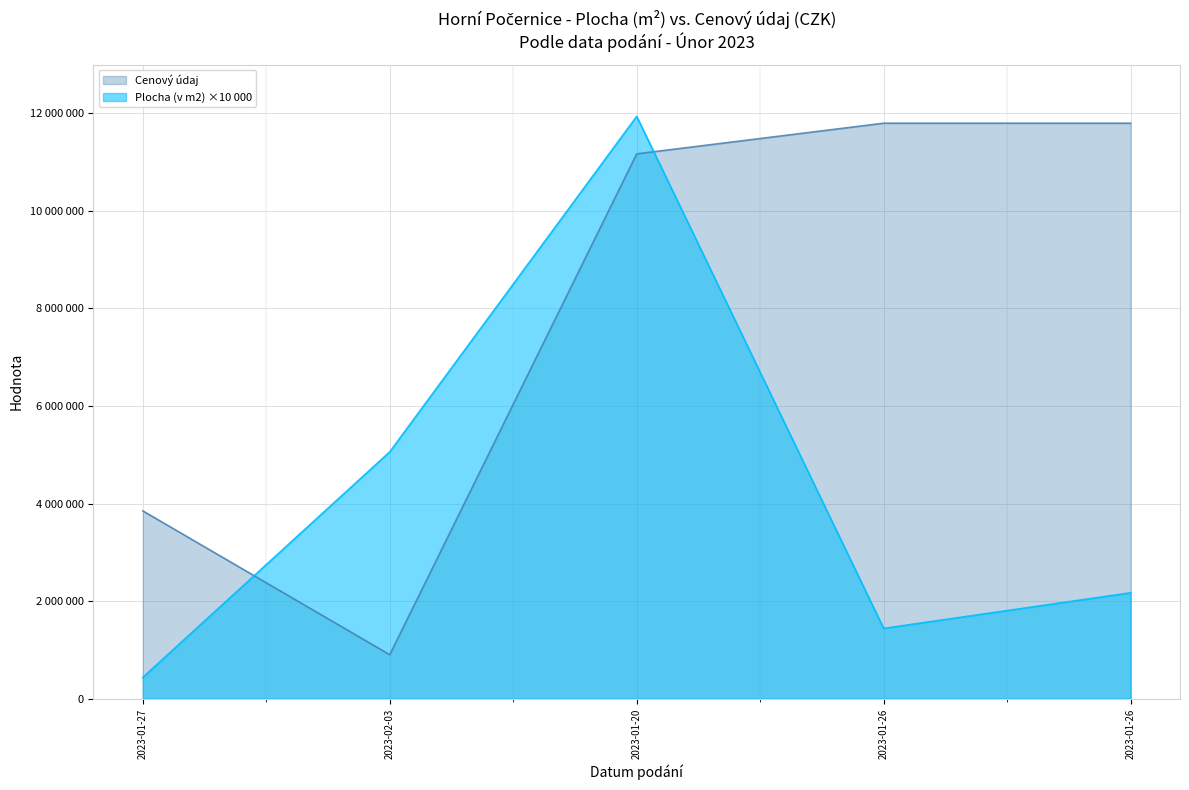

Which series ends up on top after the final intersection of Cenový údaj and Plocha (v m2)?

Cenový údaj